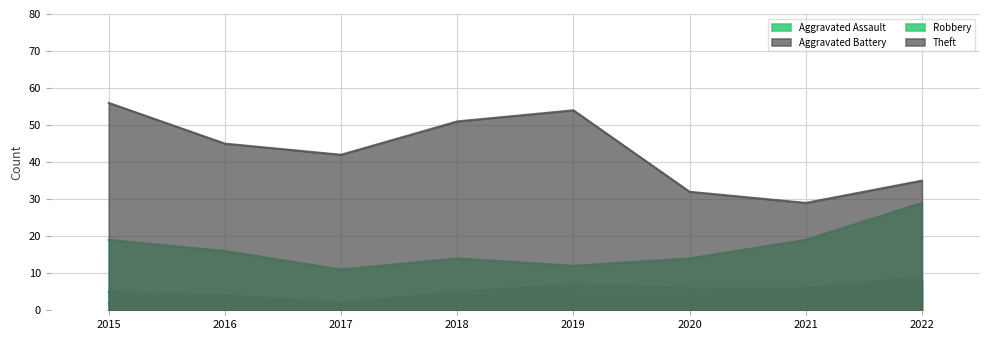

True or false: Robbery and Aggravated Battery intersect in this chart.

False